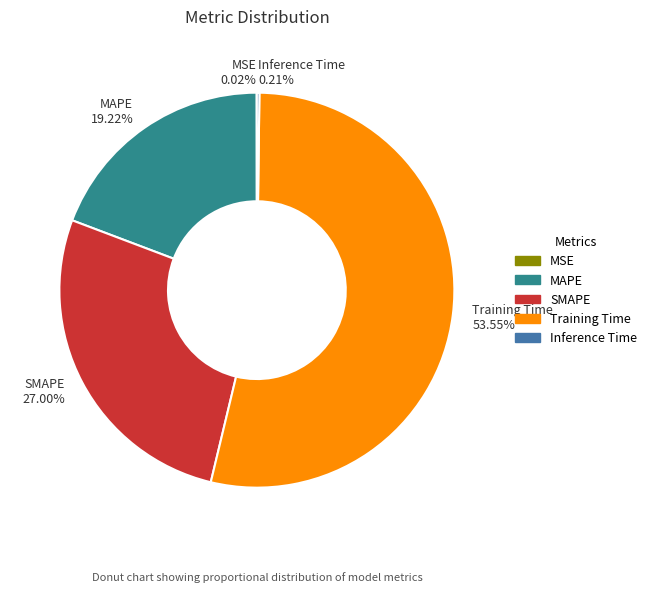

Does Training Time represent more than half of the total?

Yes